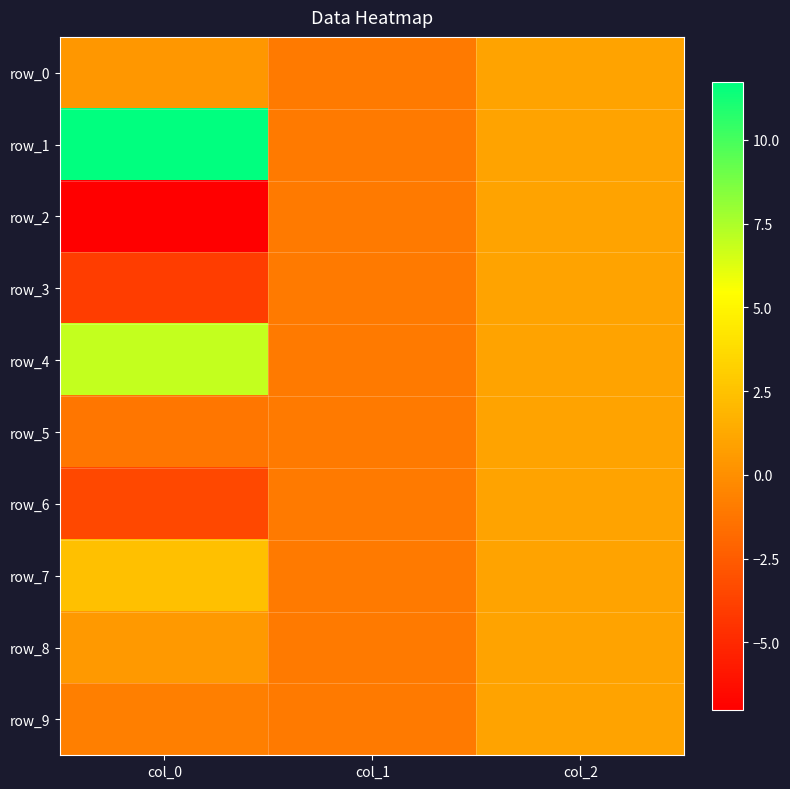

Is the value of row_4 at col_2 greater than the value of row_7 at col_2?

No